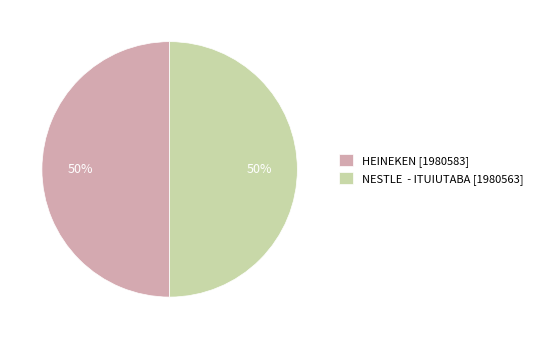

To the nearest percent, what percentage of the pie is HEINEKEN?

50%